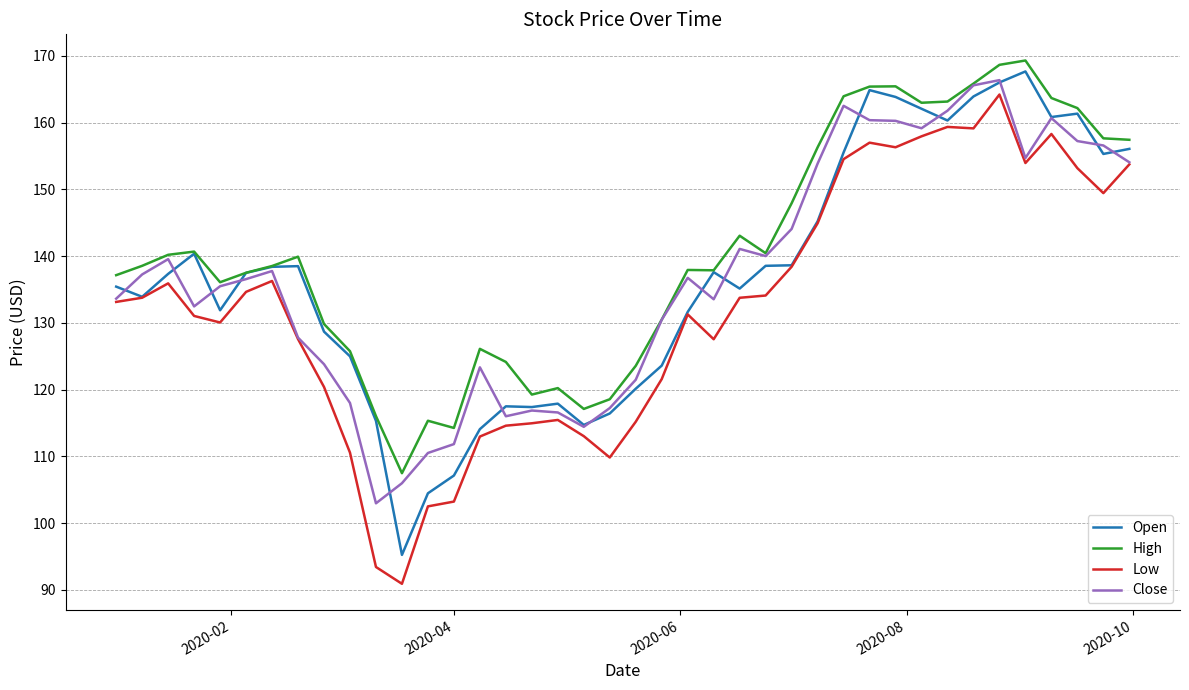

True or false: High and Low cross at least once.

False